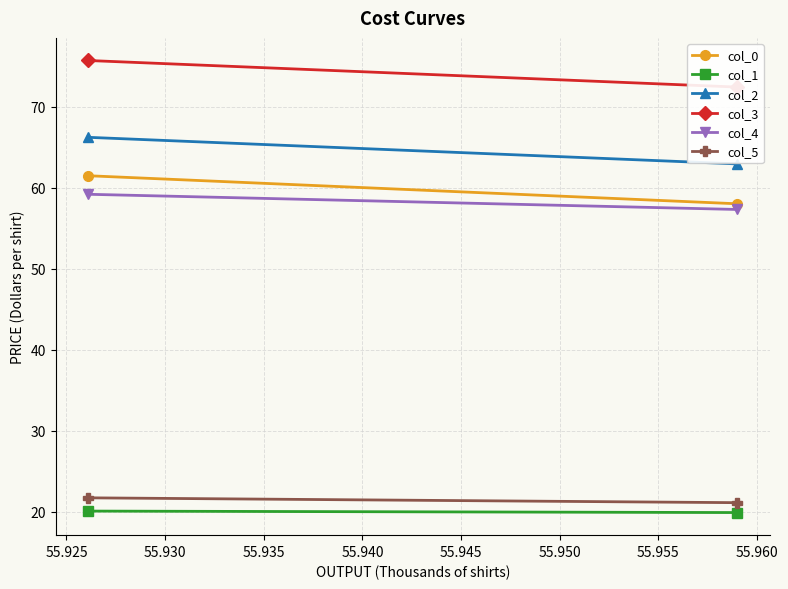

Where is col_3 nearest to the value 74?

55.925